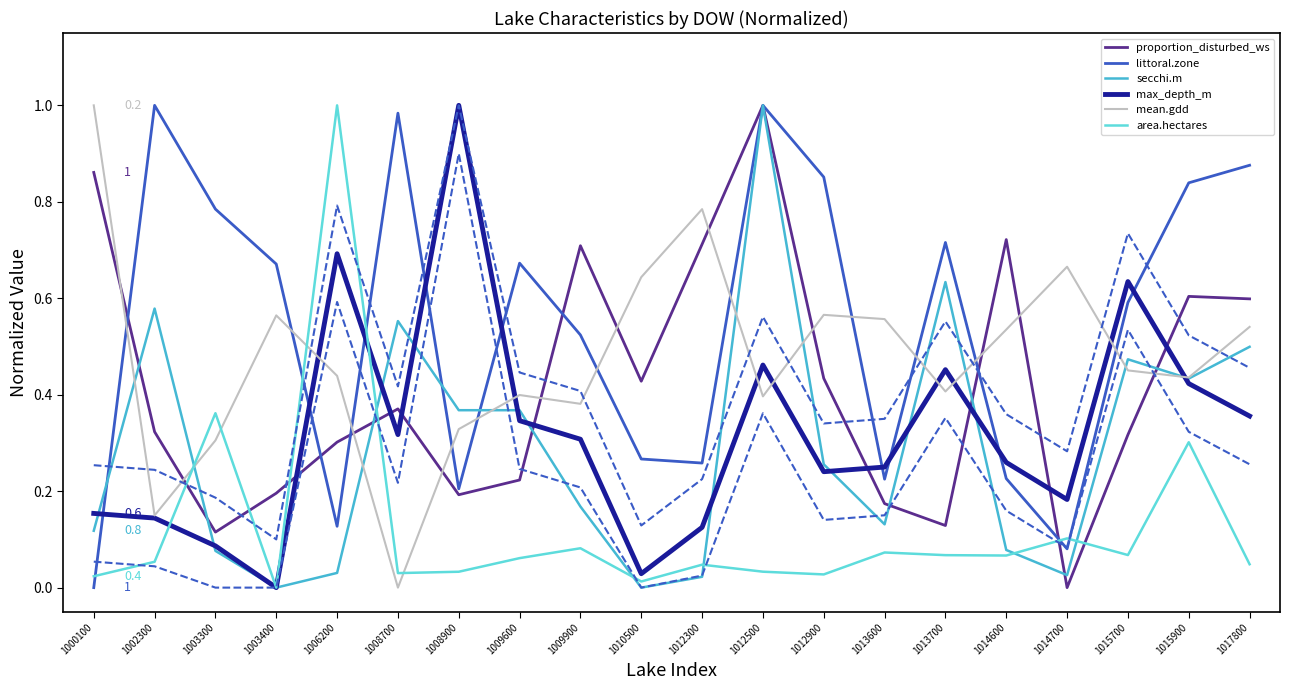

Where is max_depth_m nearest to the value 0?

1003400